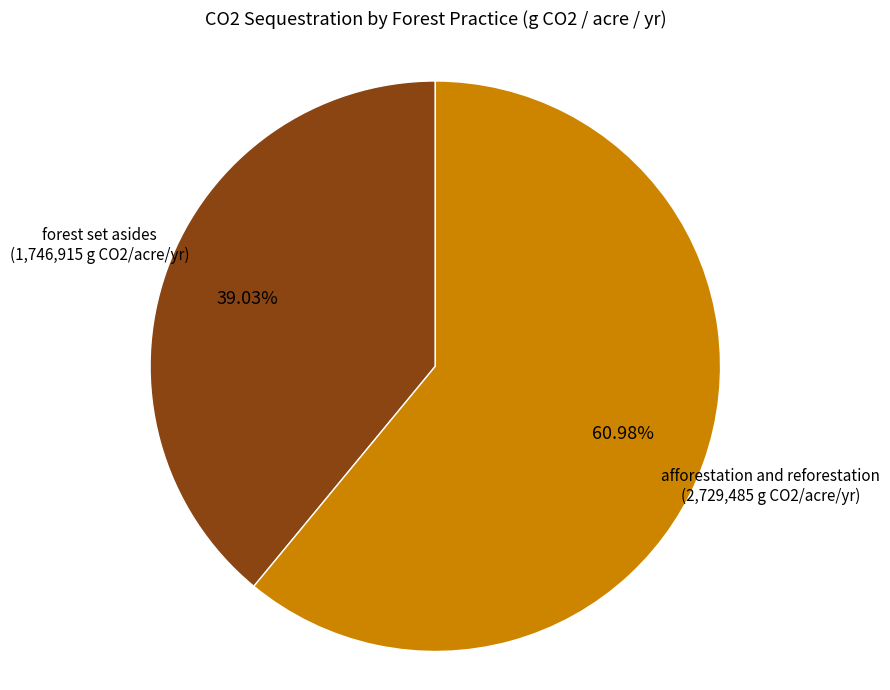

To the nearest percent, what portion does forest set asides represent?

39%